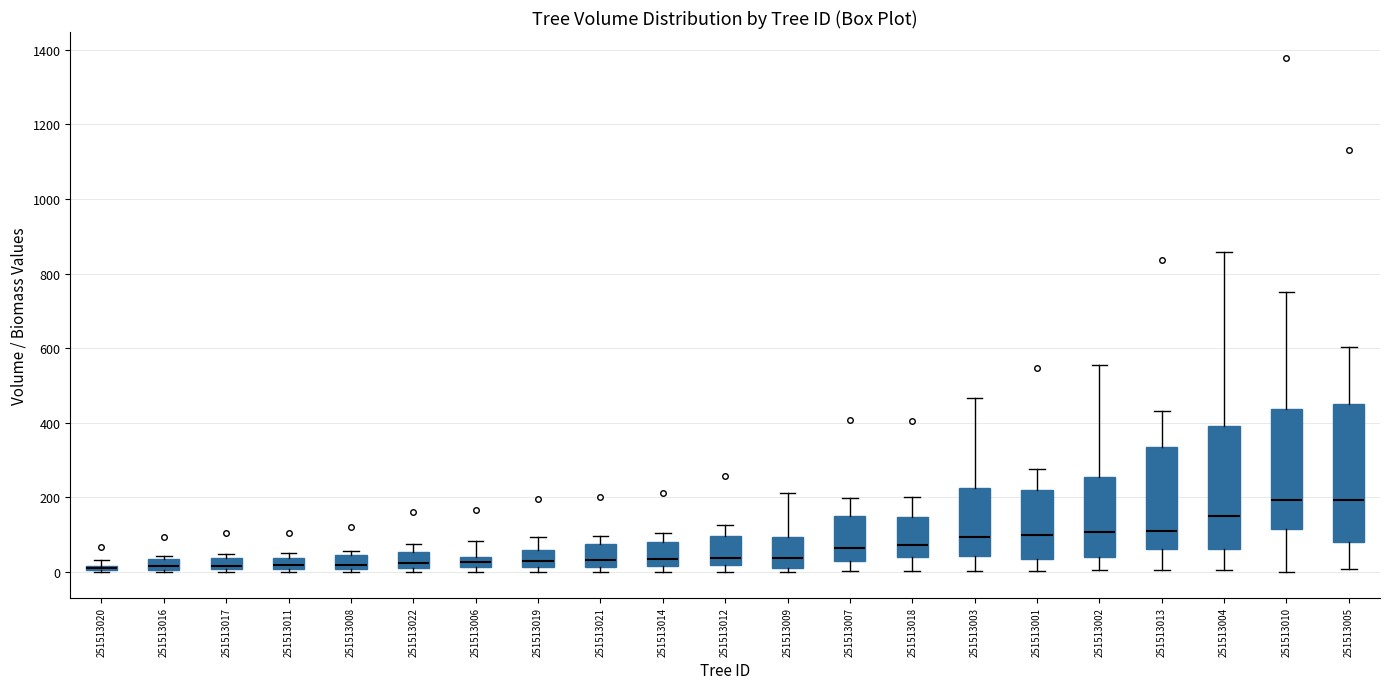

Comparing the boxes themselves (not the whiskers), which one is the tallest?

251513005